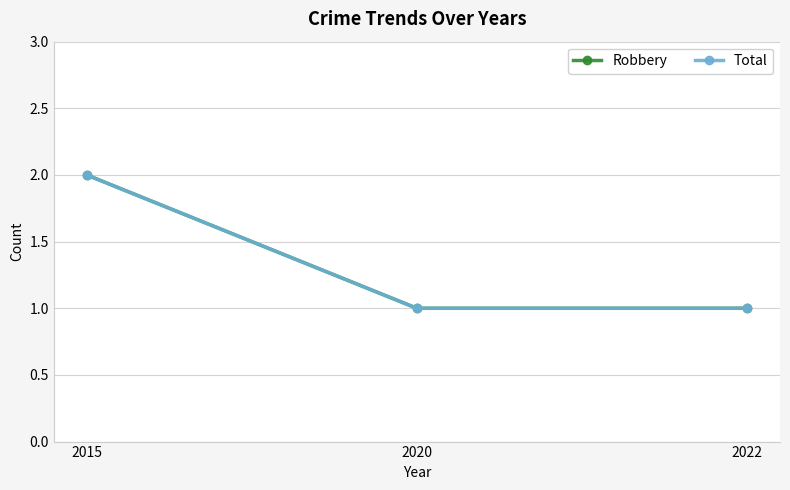

Reading left to right, extract all data points from this chart.

Robbery: 2015=2	2020=1	2022=1
Total: 2015=2	2020=1	2022=1